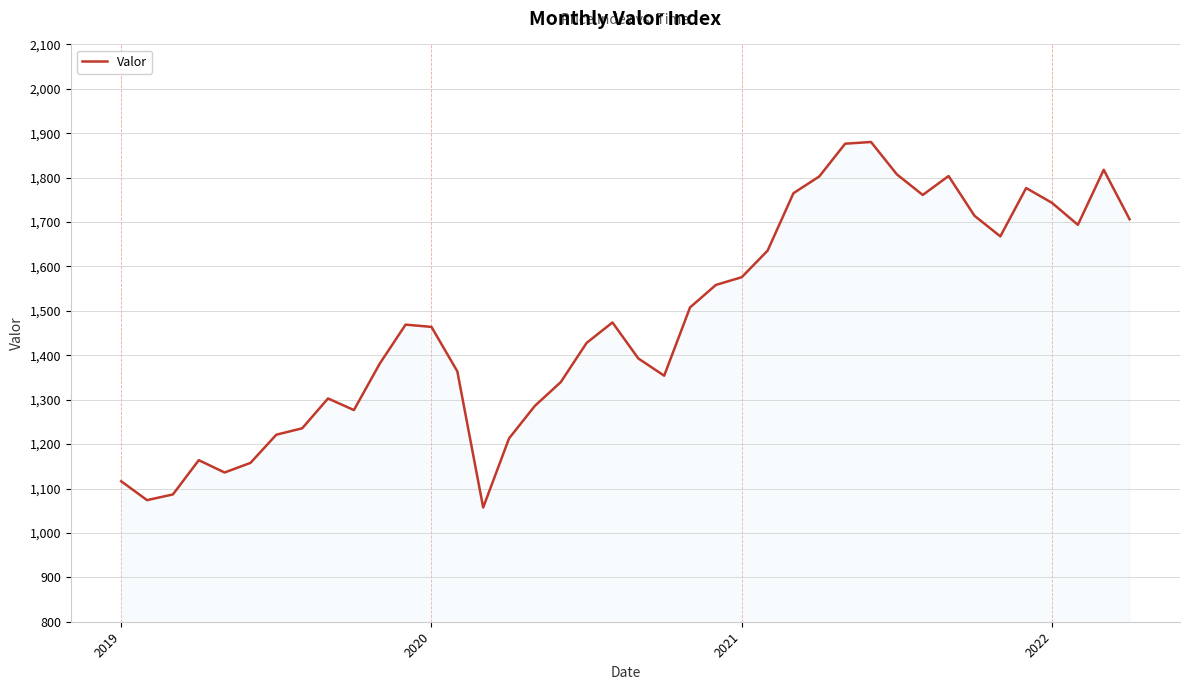

What is the smallest value displayed?

1057.2